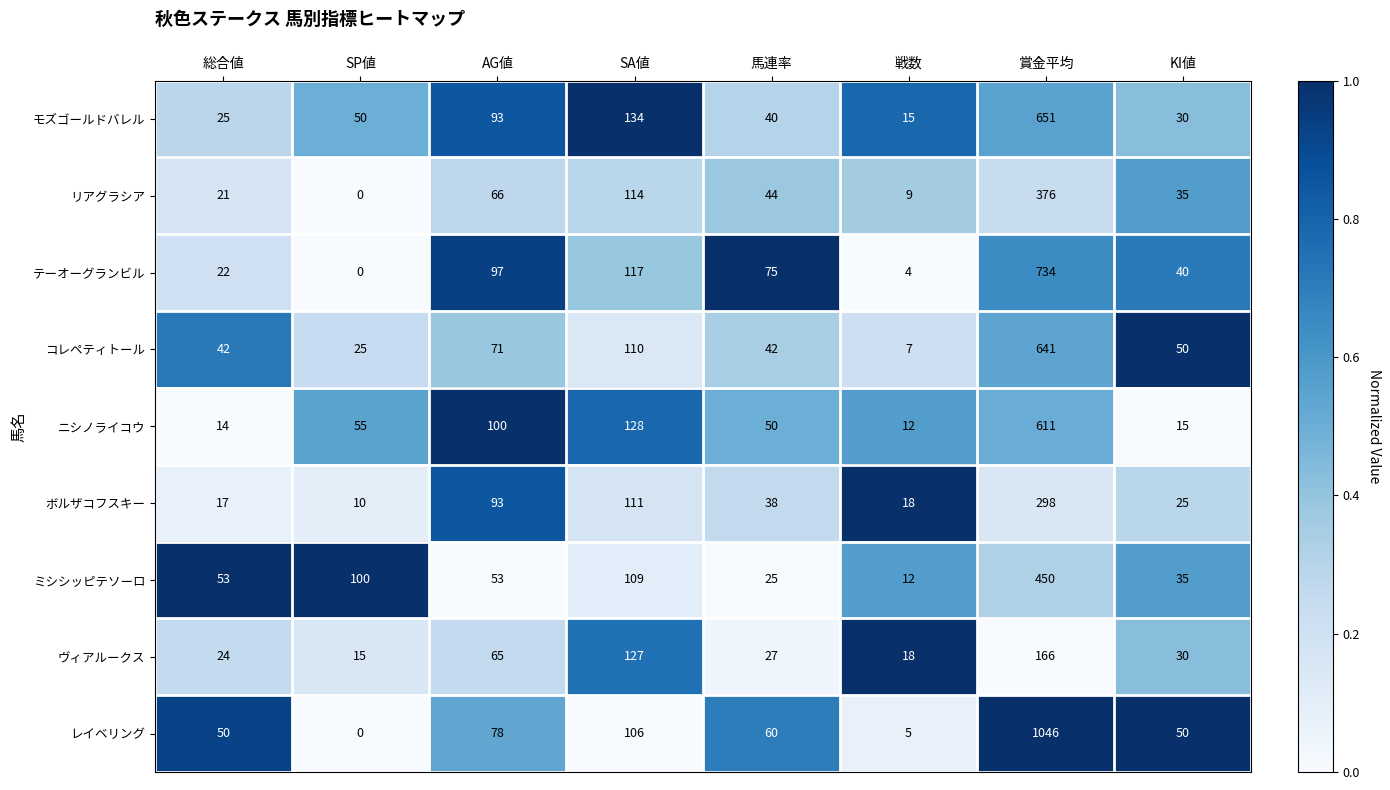

List the labels in order of ボルザコフスキー value, smallest first.

SP値, 総合値, 戦数, KI値, 馬連率, AG値, SA値, 賞金平均